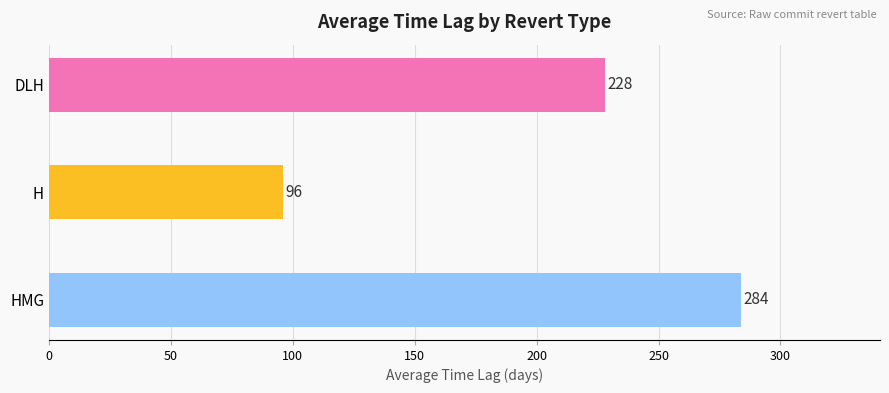

What is the difference between the maximum and second lowest values?

56